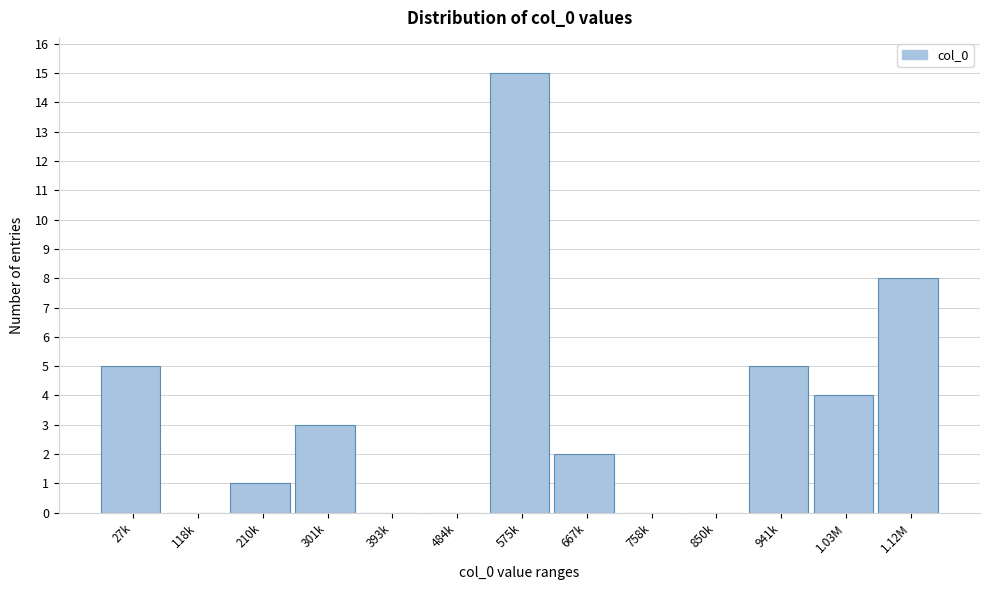

Reading right to left, transcribe all the data shown in this chart.

1.12M=8	1.03M=4	941k=5	850k=0	758k=0	667k=2	575k=15	484k=0	393k=0	301k=3	210k=1	118k=0	27k=5